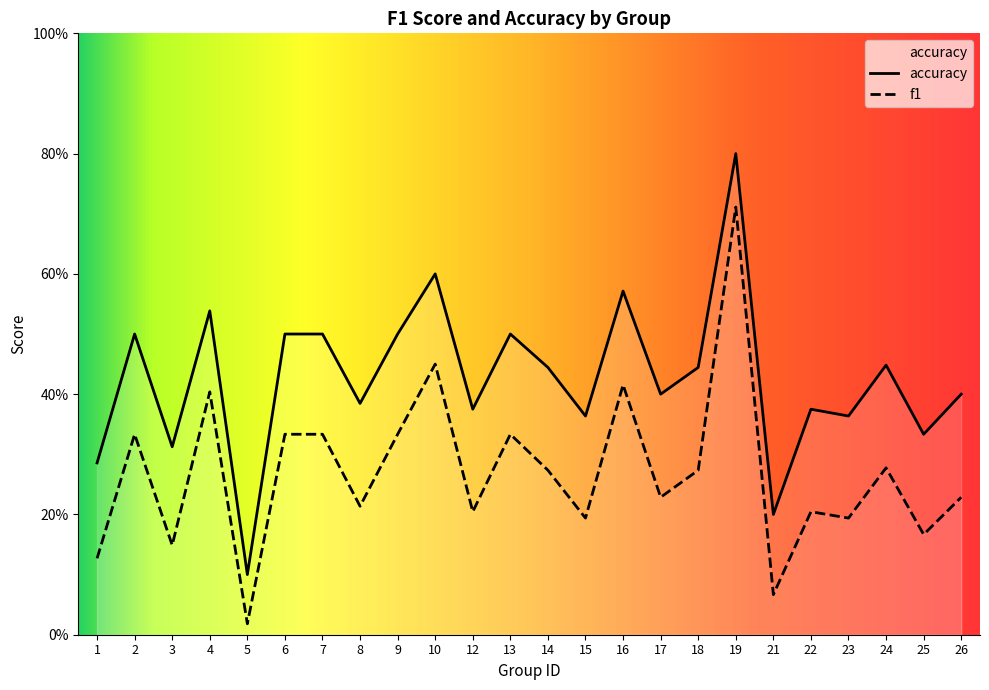

How many interior local valleys does the f1 series have?

9